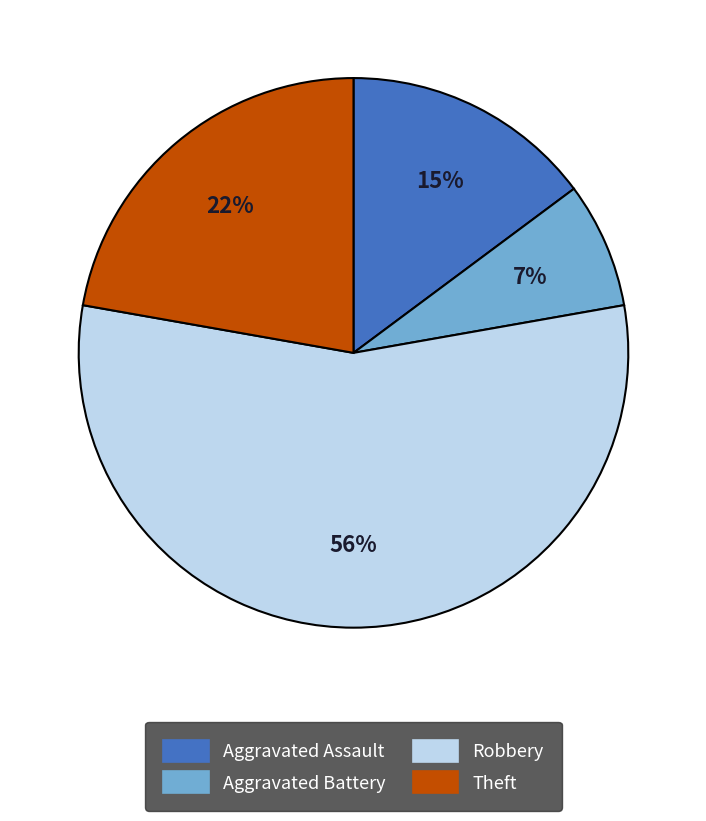

Is there a majority slice in this chart?

Yes